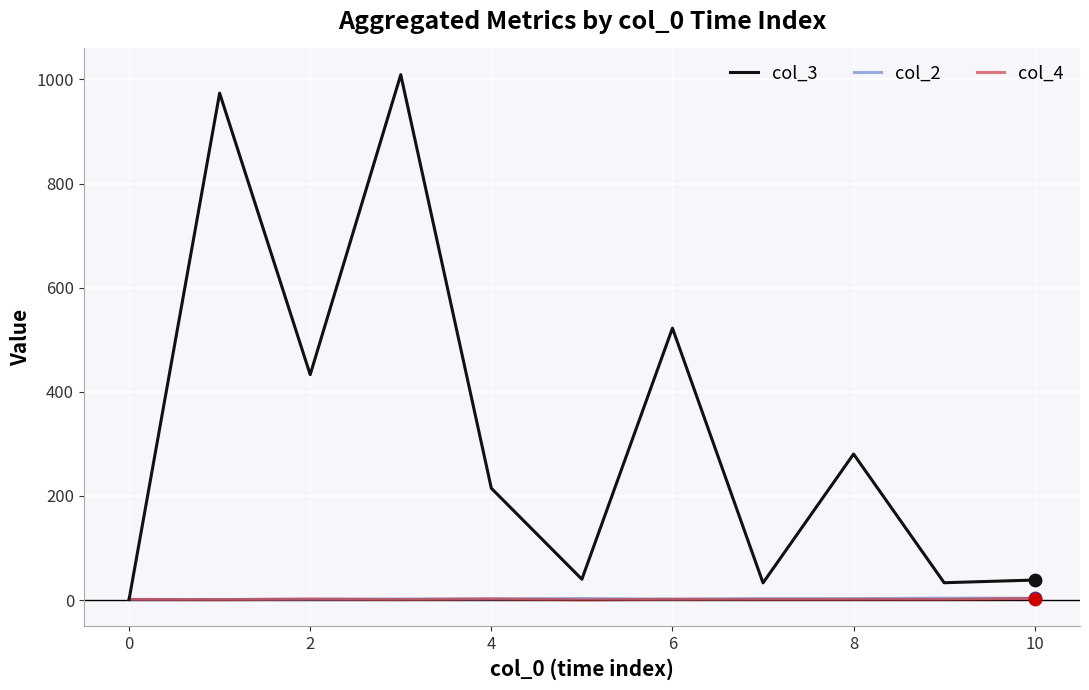

At how many categories does at least one series exceed 855?

2